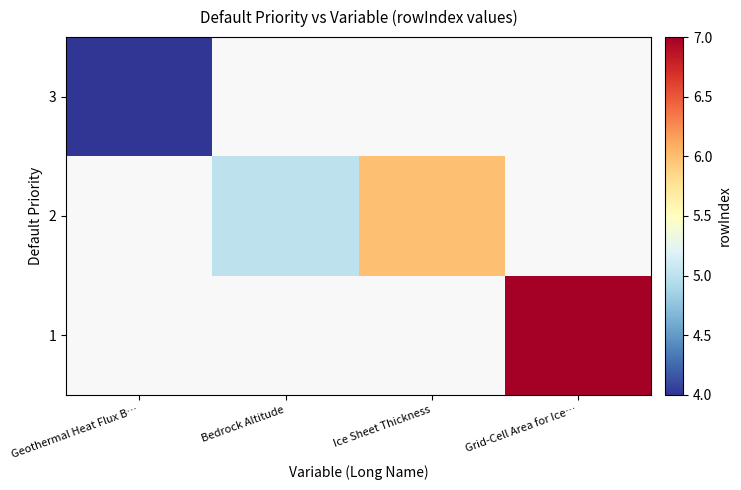

Rank the categories by 3 value from lowest to highest.

Geothermal Heat Flux B…, Bedrock Altitude, Ice Sheet Thickness, Grid-Cell Area for Ice…